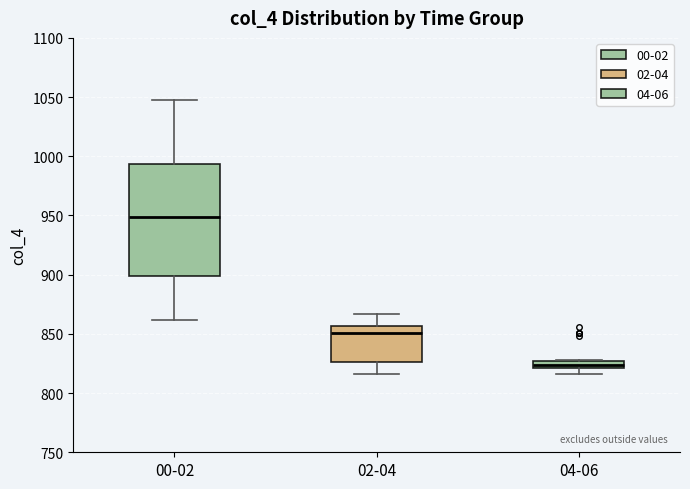

Which box is the tallest, from its lower edge to its upper edge?

00-02